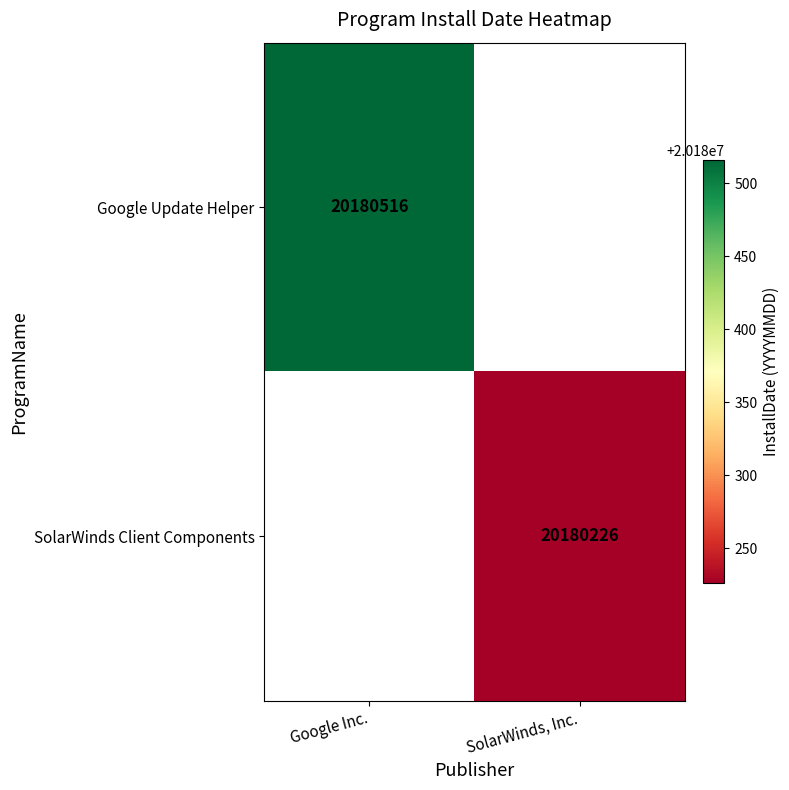

The SolarWinds Client Components series shows 8863273 at SolarWinds, Inc.. True or false?

False